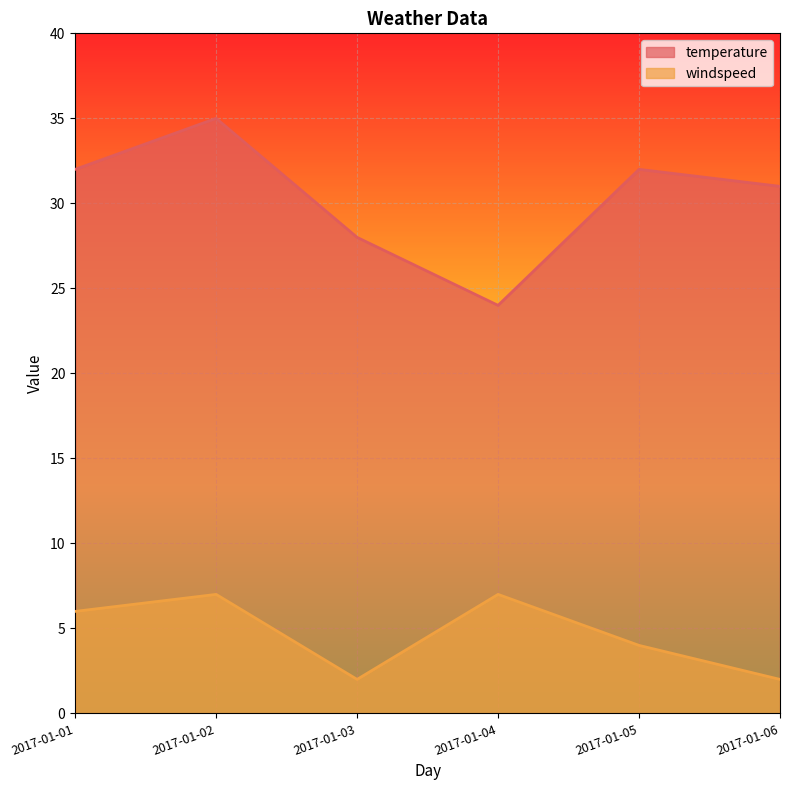

At which label does temperature reach its minimum?

2017-01-04